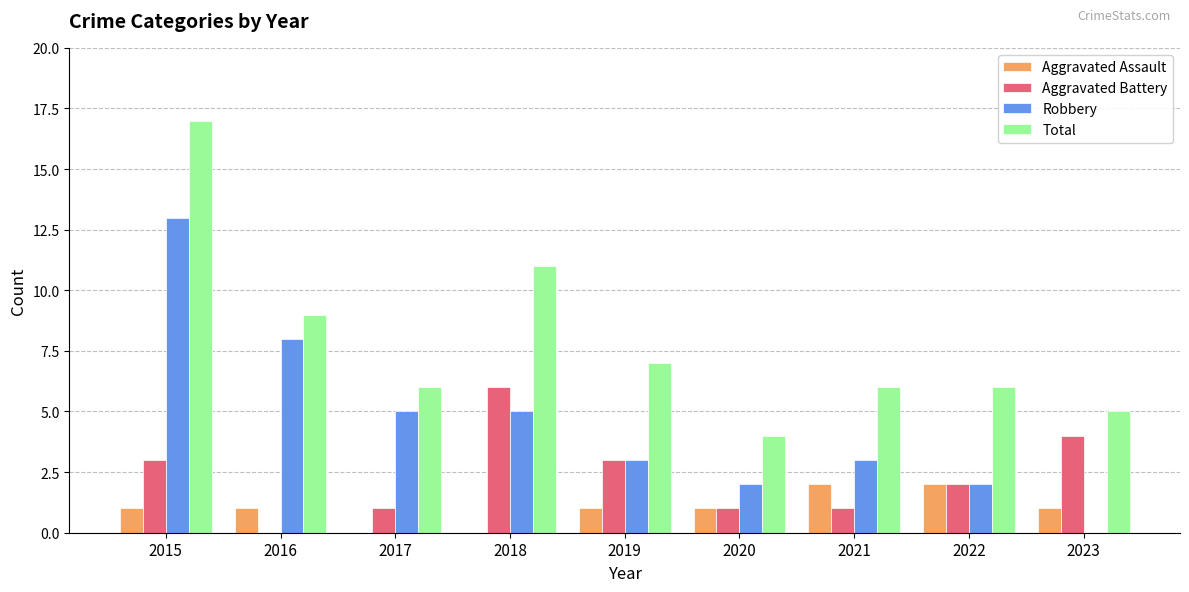

Reading left to right, list all the values displayed in this chart.

Aggravated Assault: 1	1	0	0	1	1	2	2	1
Aggravated Battery: 3	0	1	6	3	1	1	2	4
Robbery: 13	8	5	5	3	2	3	2	0
Total: 17	9	6	11	7	4	6	6	5